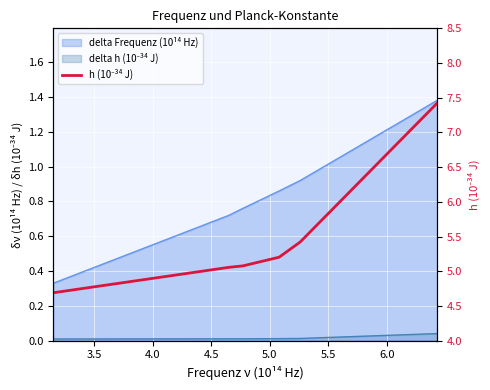

What is the value of the 6th point from the left?

7.4